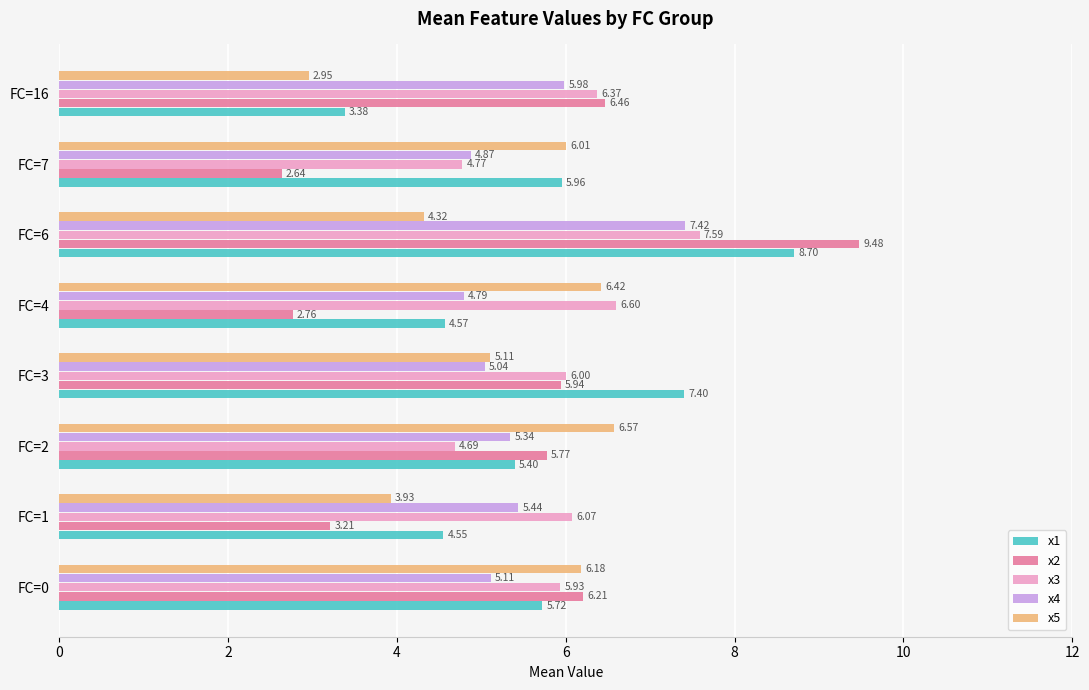

What is the minimum value for x3?

4.7